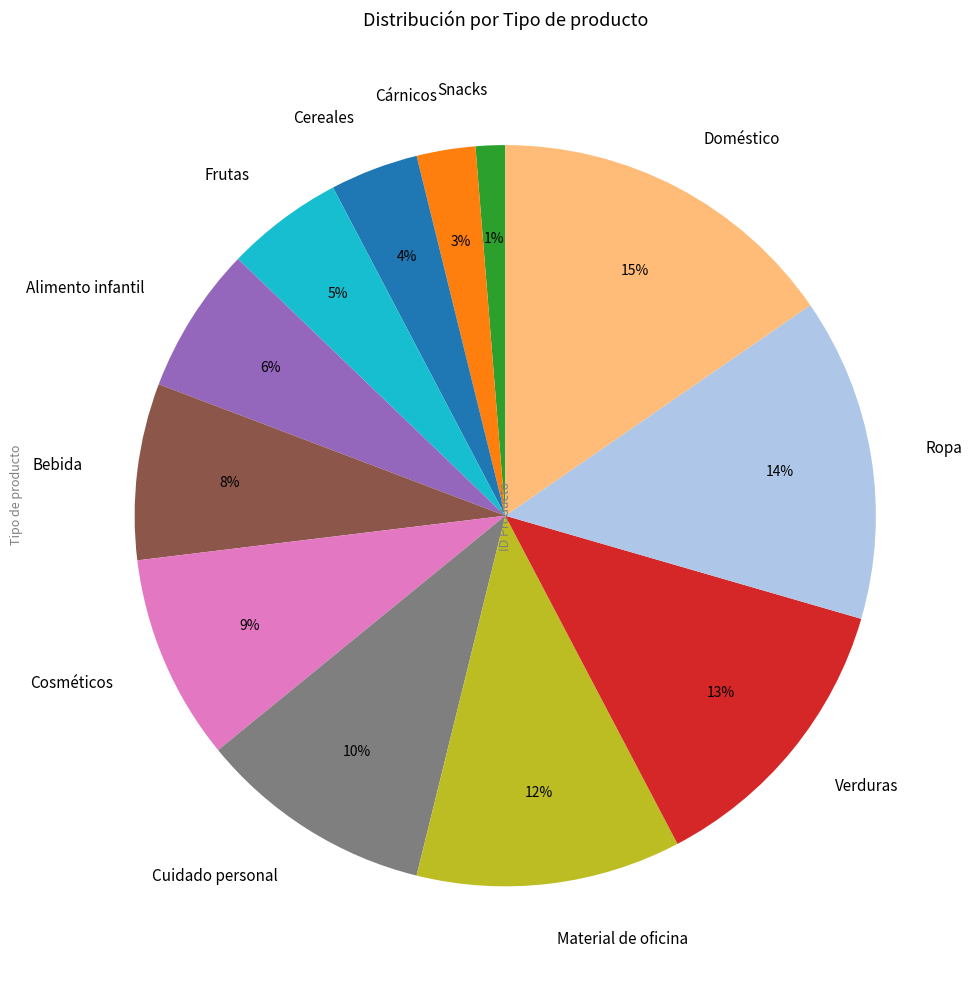

To the nearest percent, what percentage of the pie is Material de oficina?

12%